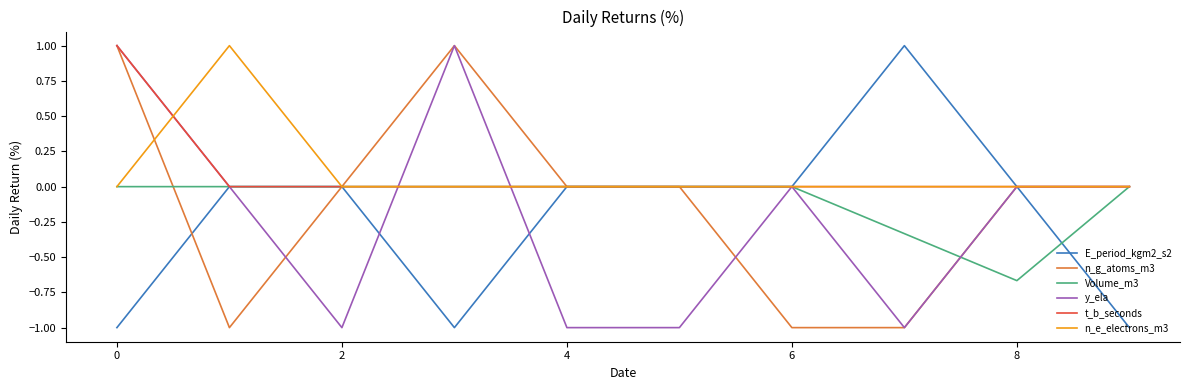

True or false: t_b_seconds and y_ela intersect in this chart.

True